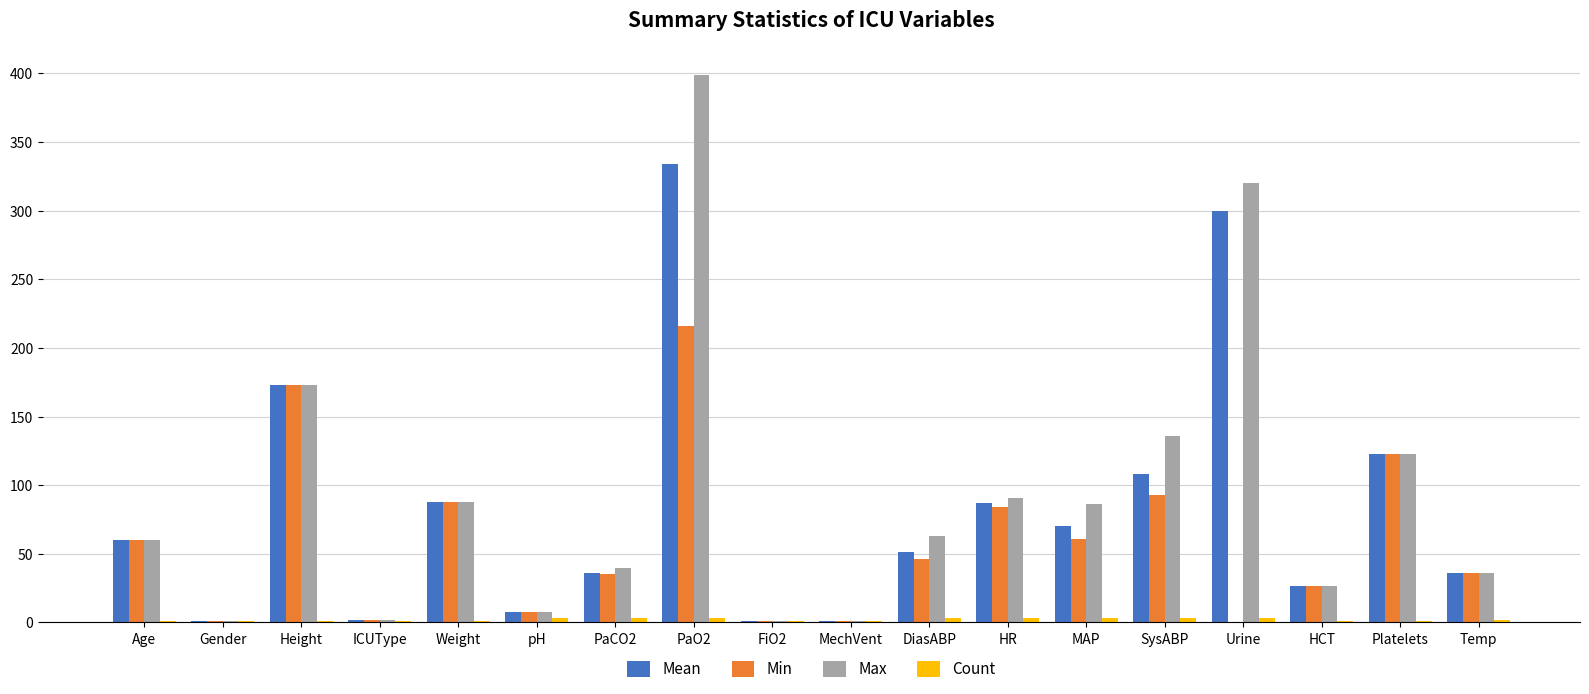

Are the bars grouped side by side (vs. stacked)?

Yes